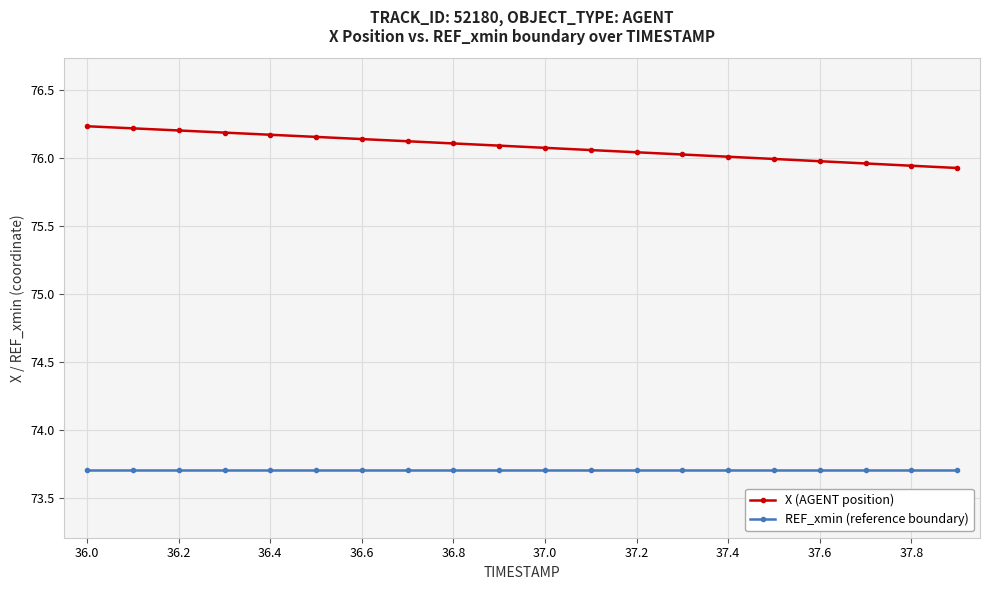

What is the sum of all X (AGENT position) values?

1521.7